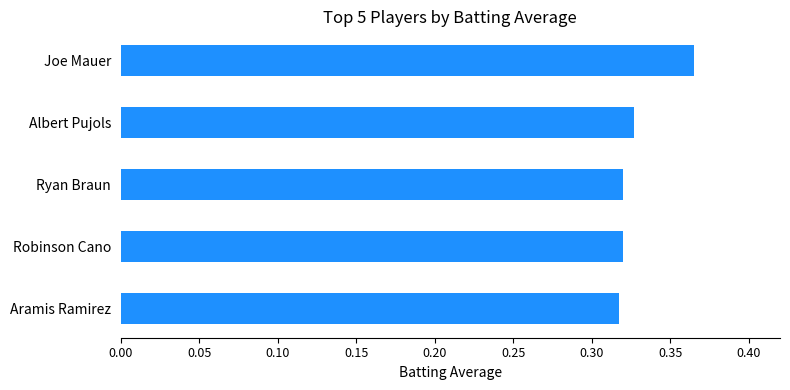

How many values are between 0 and 1?

5